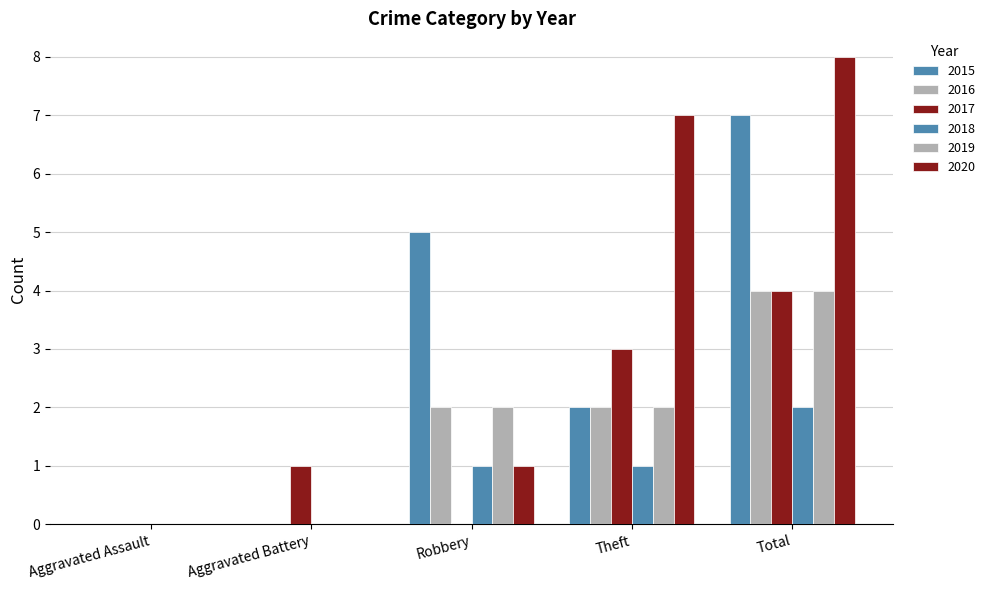

The value of 2017 at Robbery is 2. True or false?

False